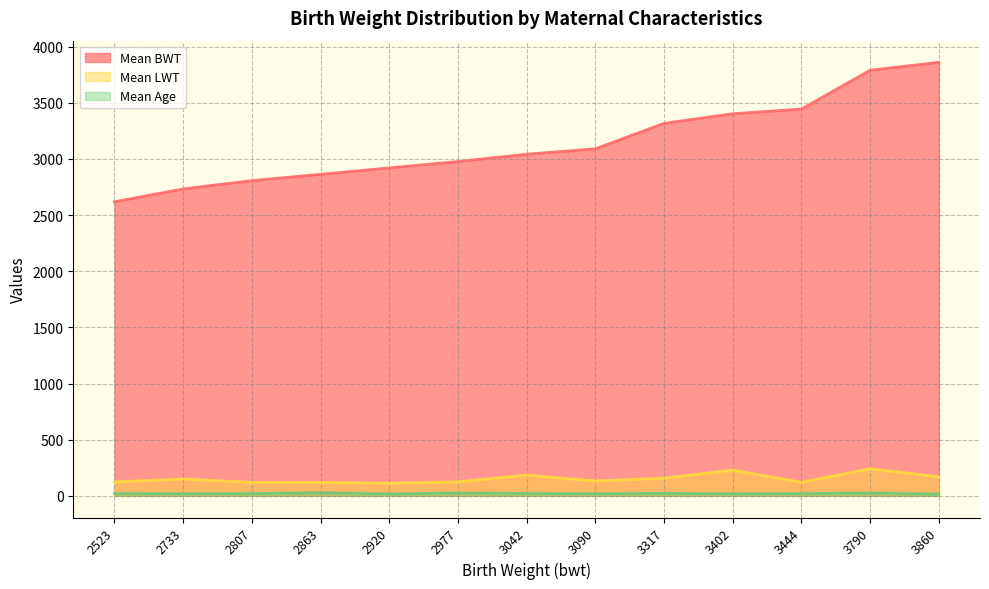

Rank the series by their maximum value, from highest to lowest.

Mean BWT, Mean LWT, Mean Age